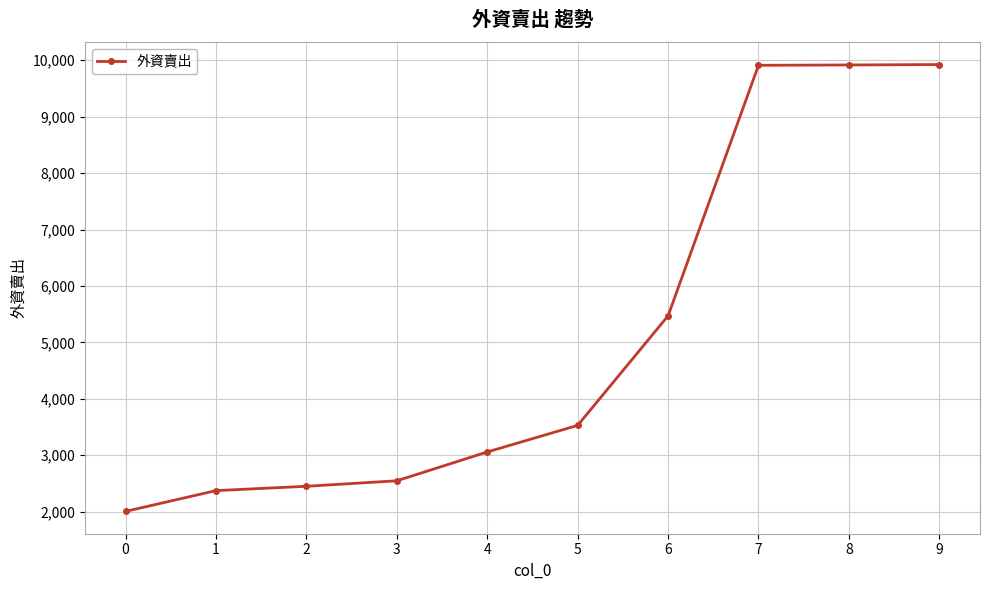

Count the number of categories in the chart.

10